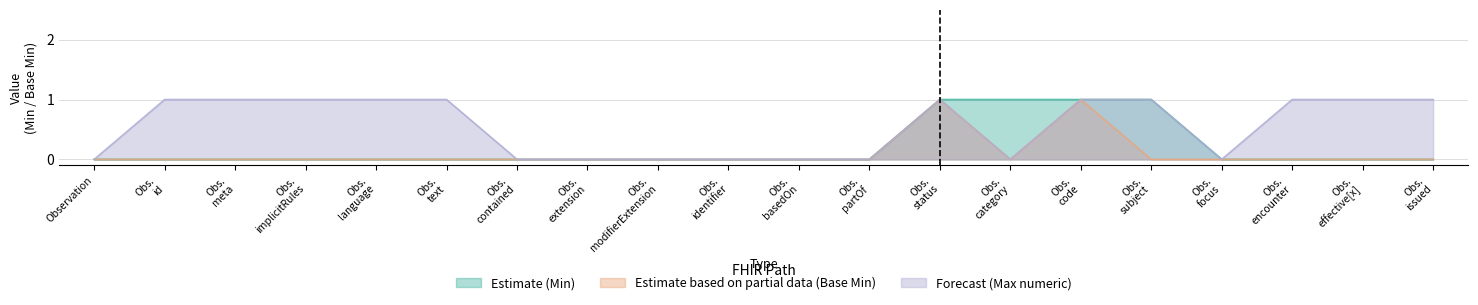

How many interior local valleys does the Estimate based on partial data (Base Min) series have?

1